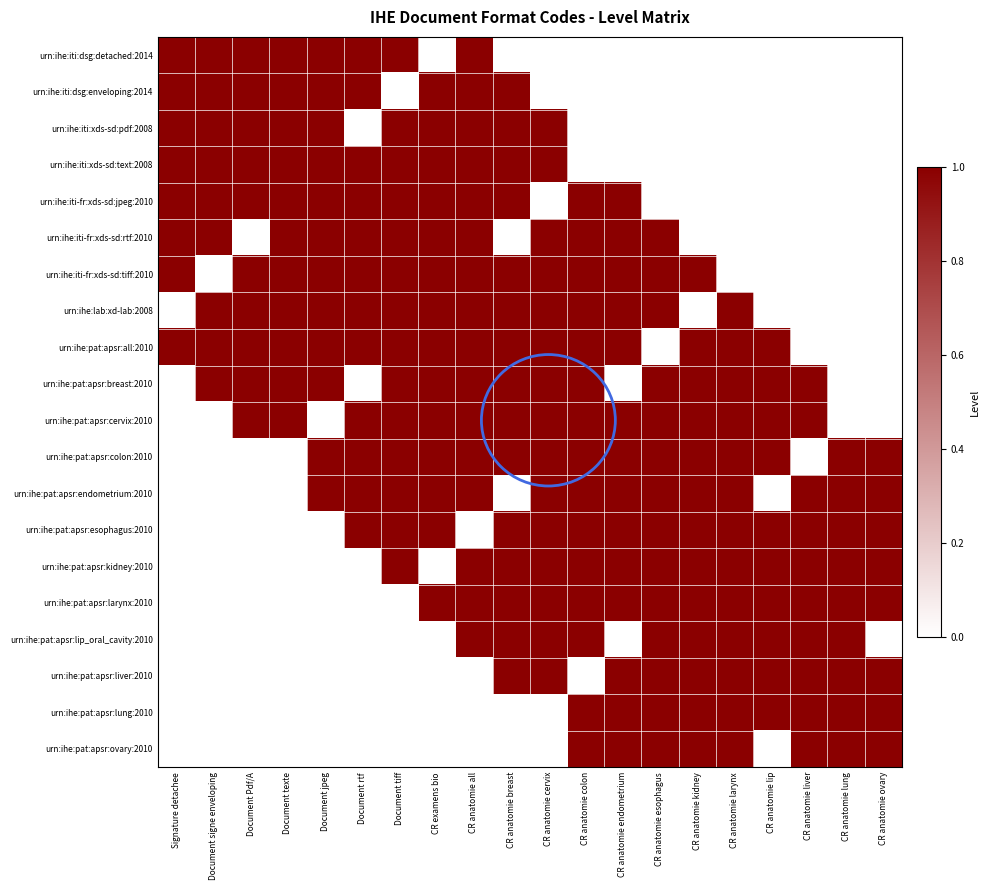

At which category is the sum across all series the highest?

CR anatomie all